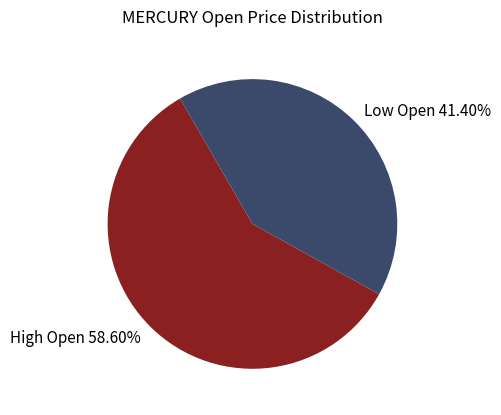

Is the sum of High Open 58.60% and Low Open 41.40% greater than half?

Yes